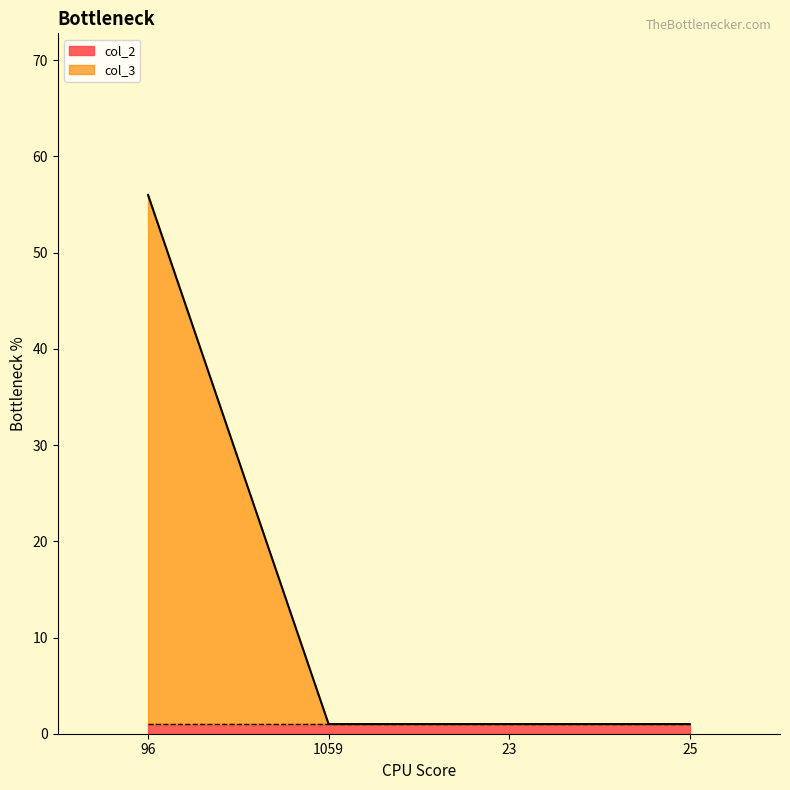

List the labels in order of value, smallest first.

1059, 23, 25, 96